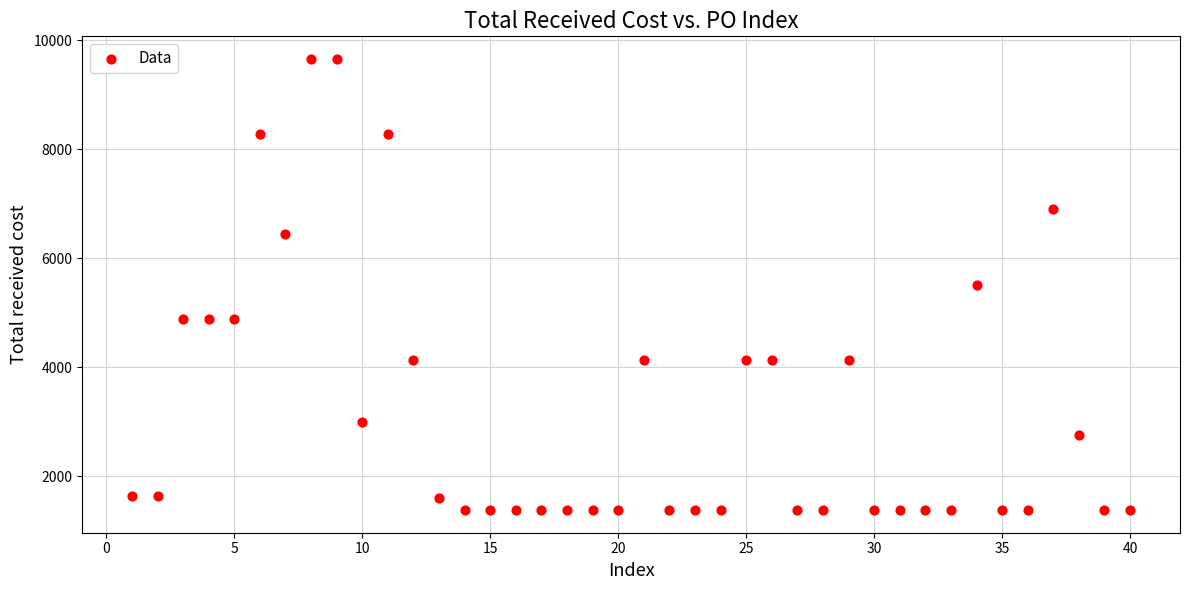

What is the range of Y values (max minus min)?

8280